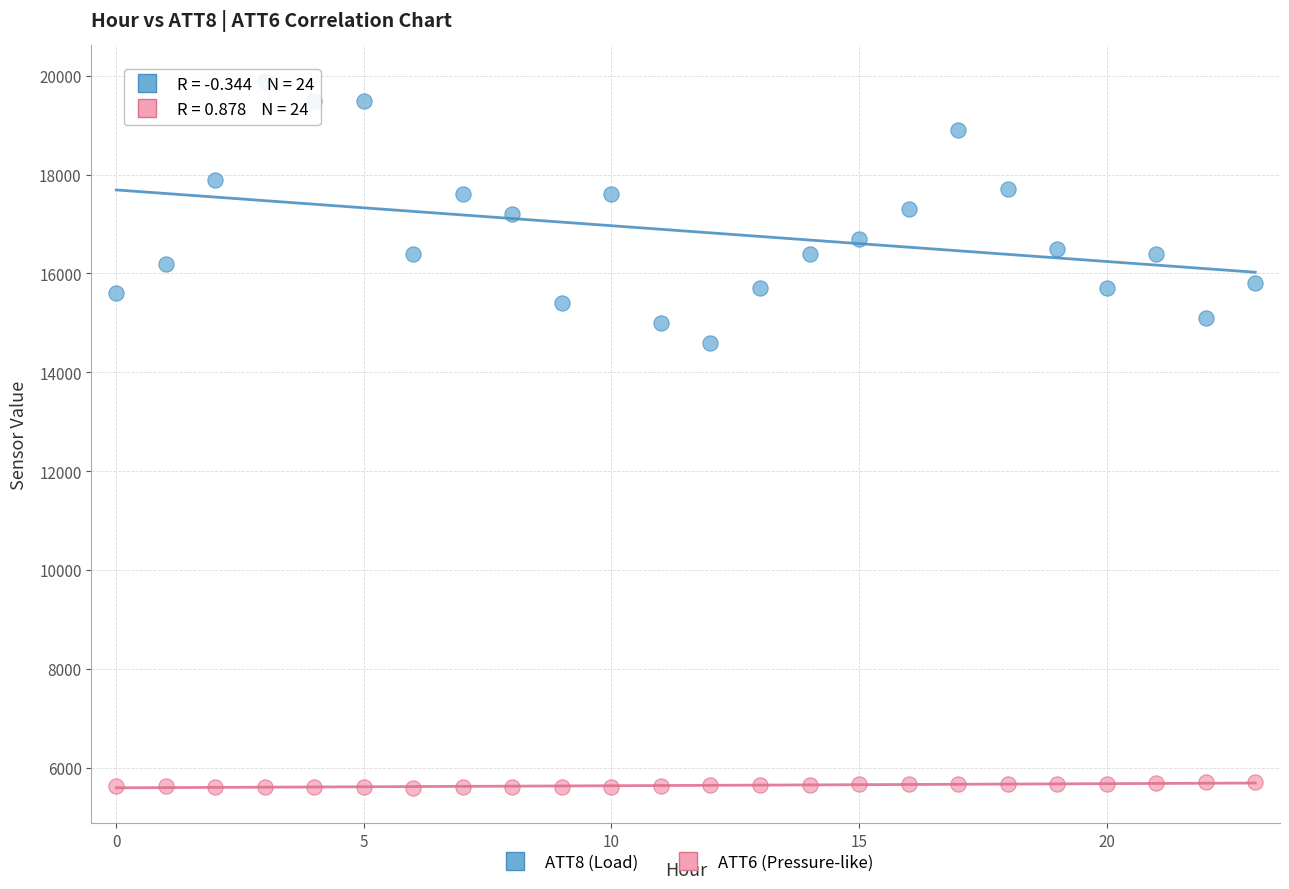

Which series has the largest Y range (max minus min)?

ATT8 (Load)